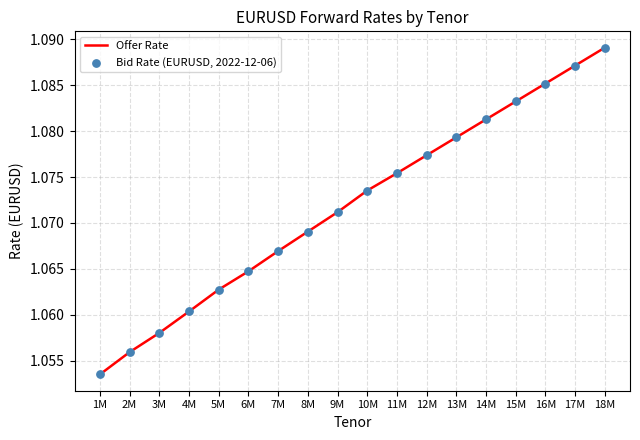

Approximately how many times larger is the value at 13M compared to 18M?

1.0